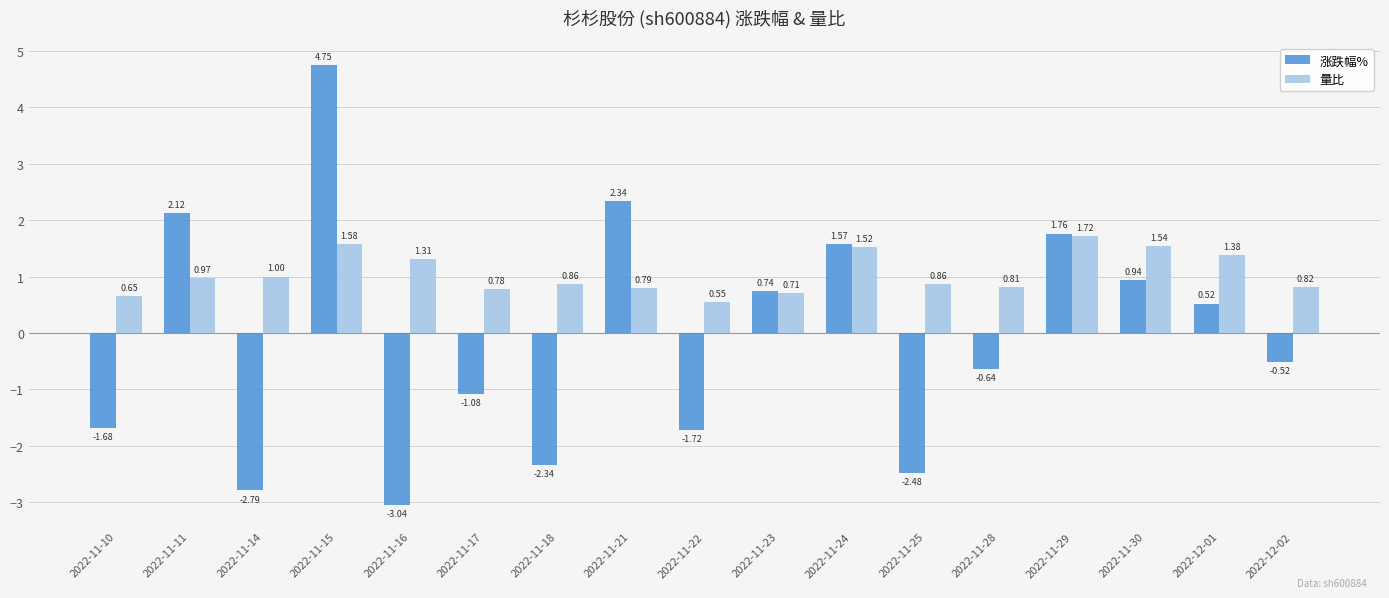

Where does the 涨跌幅% series first go above 0?

2022-11-11